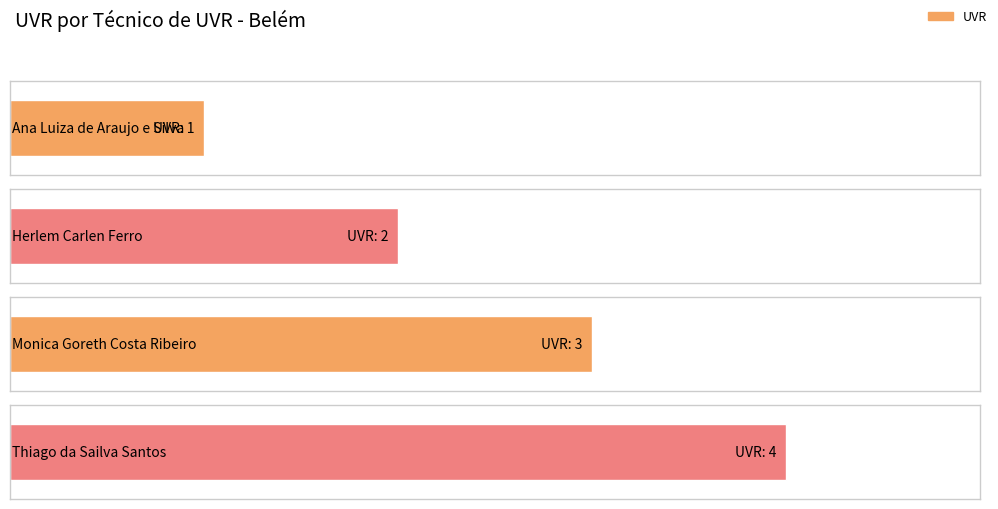

What is the value of the 2nd bar from the left?

2